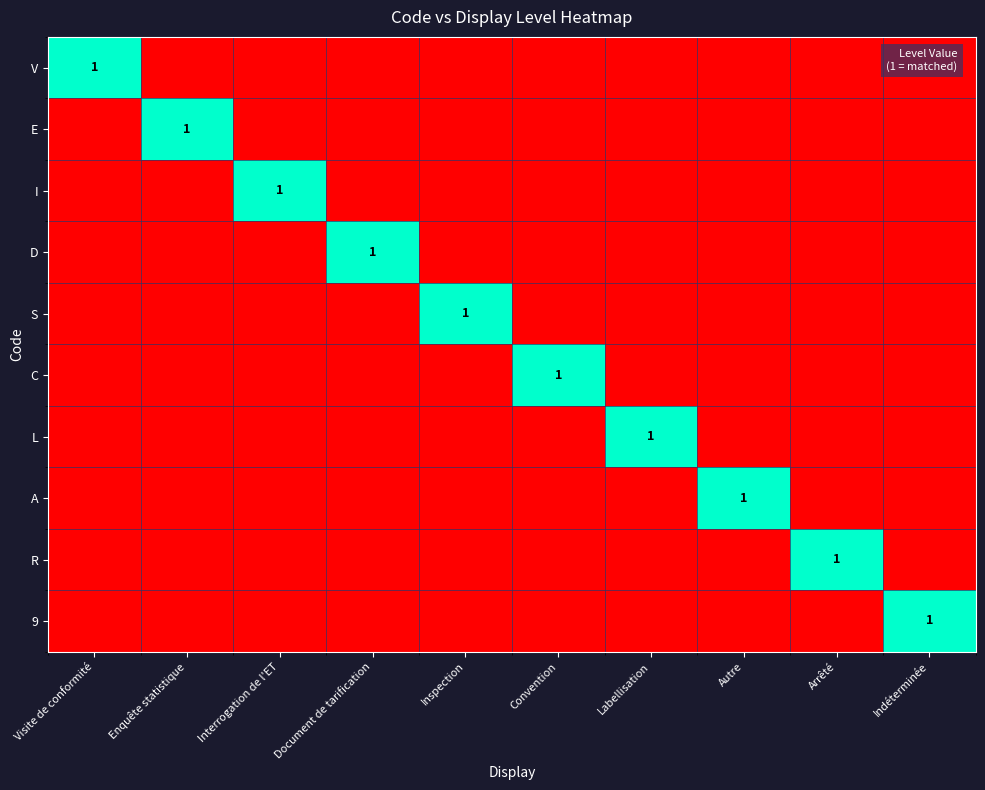

List the labels in order of E value, smallest first.

Visite de conformité, Interrogation de l'ET, Document de tarification, Inspection, Convention, Labellisation, Autre, Arrêté, Indéterminée, Enquête statistique